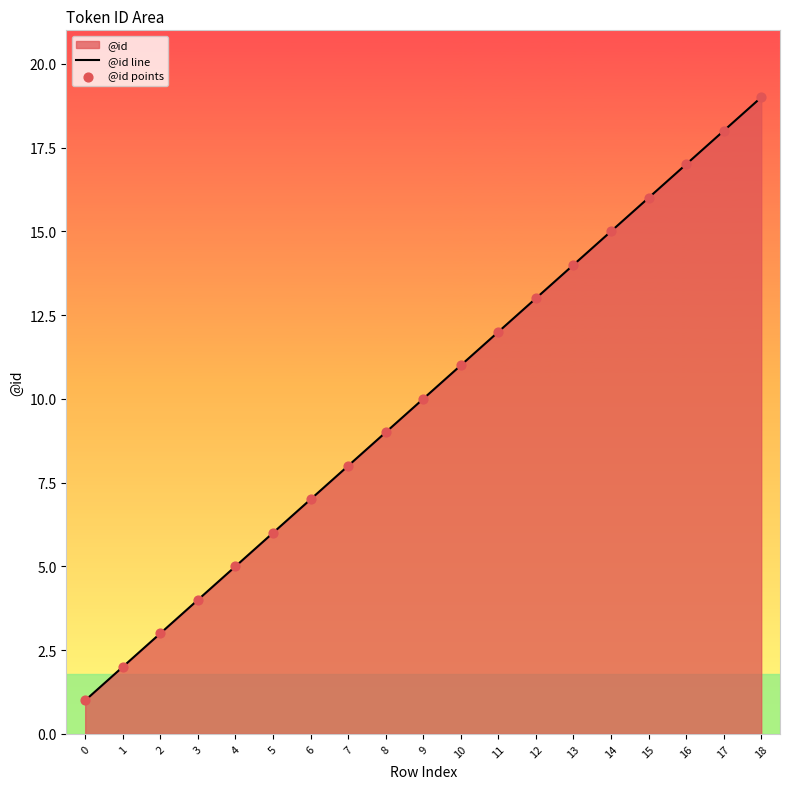

At which category is the sum across all series the highest?

18